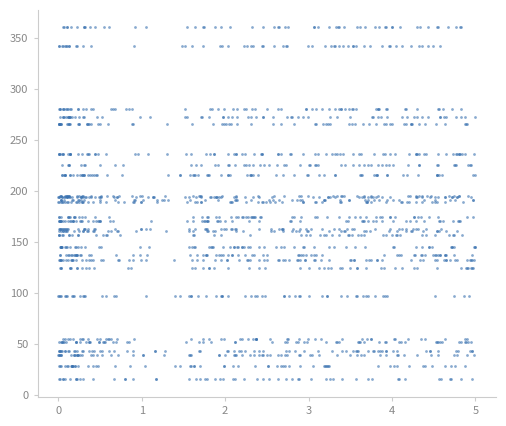

What is the range of Y values (max minus min)?

345